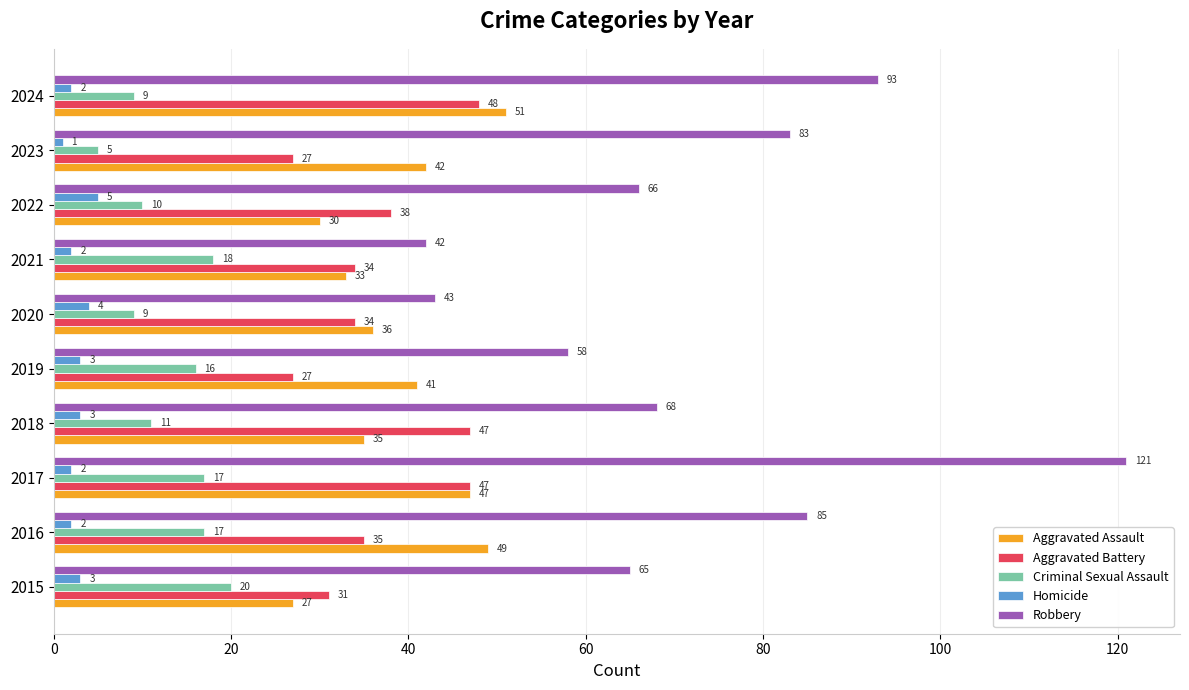

At 2016, list the series in order from smallest to largest.

Homicide, Criminal Sexual Assault, Aggravated Battery, Aggravated Assault, Robbery